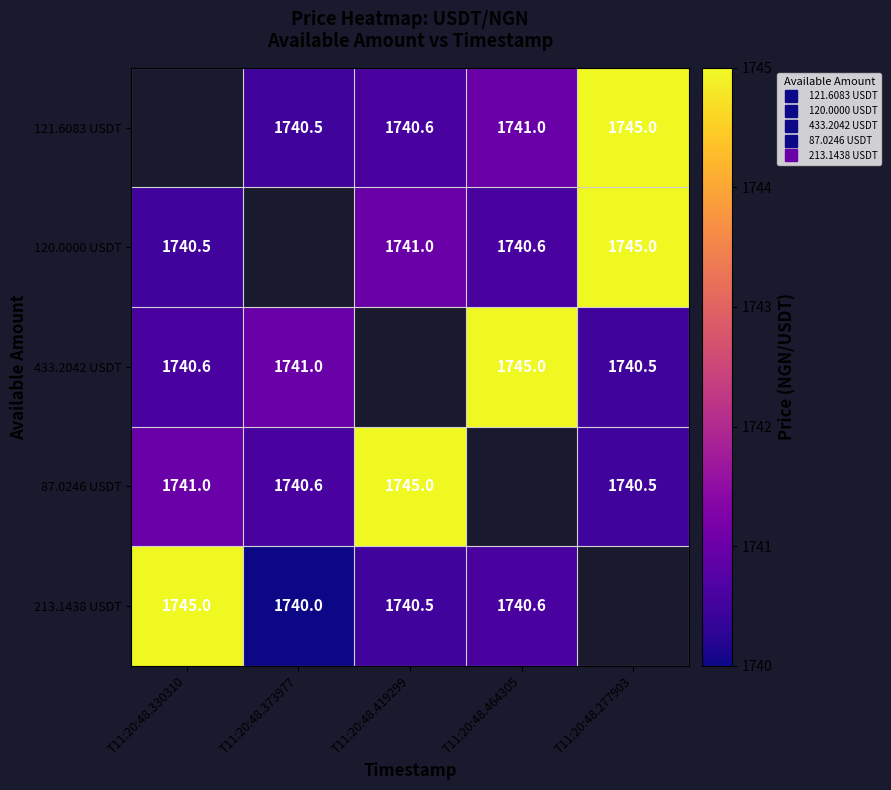

Where is 433.2042 USDT nearest to the value 1742?

T11:20:48.373977